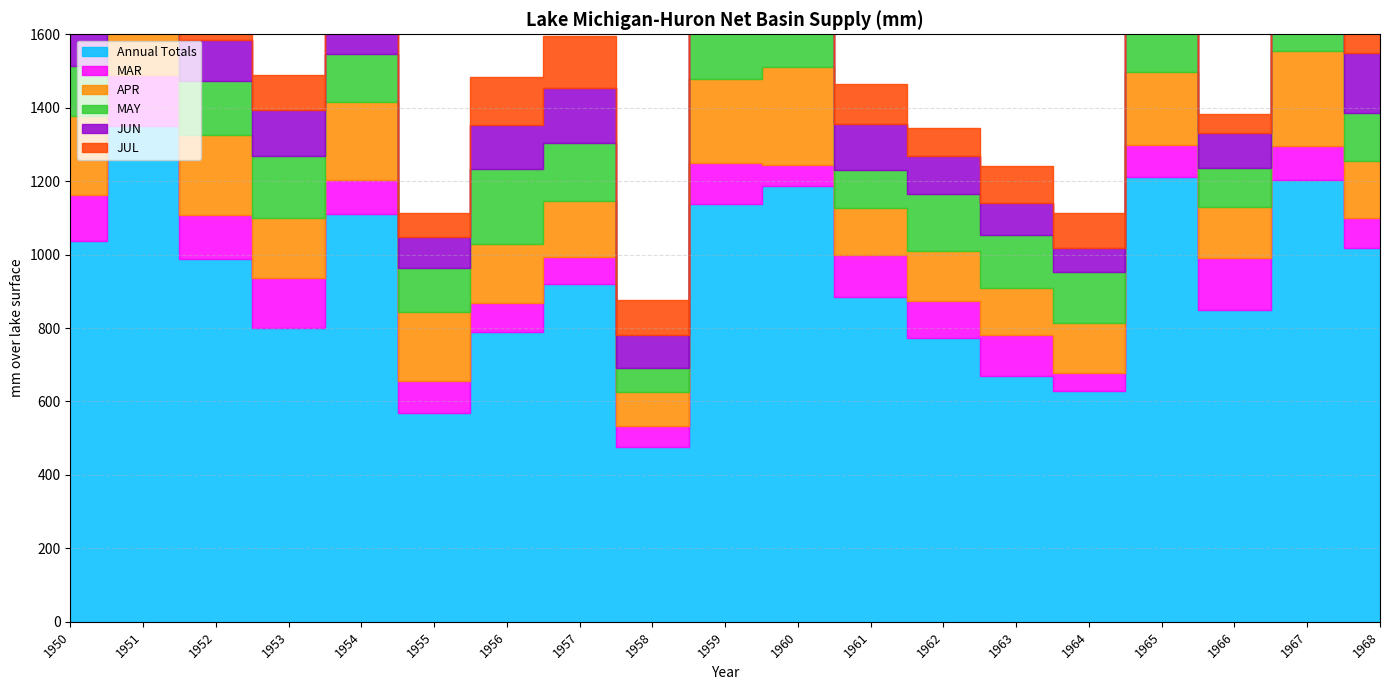

Between 1951 and 1956, which series saw the biggest shift?

Annual Totals